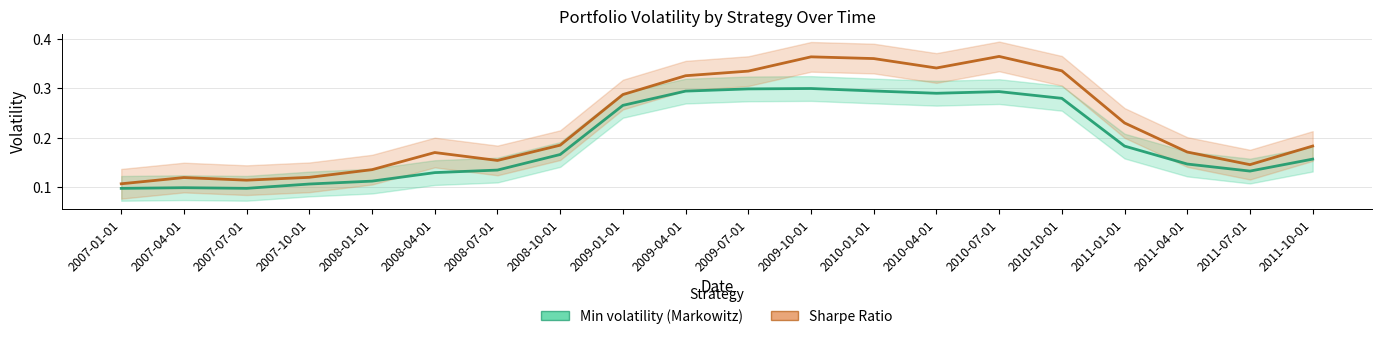

Rank the series by their maximum value, from lowest to highest.

Min volatility (Markowitz), Sharpe Ratio